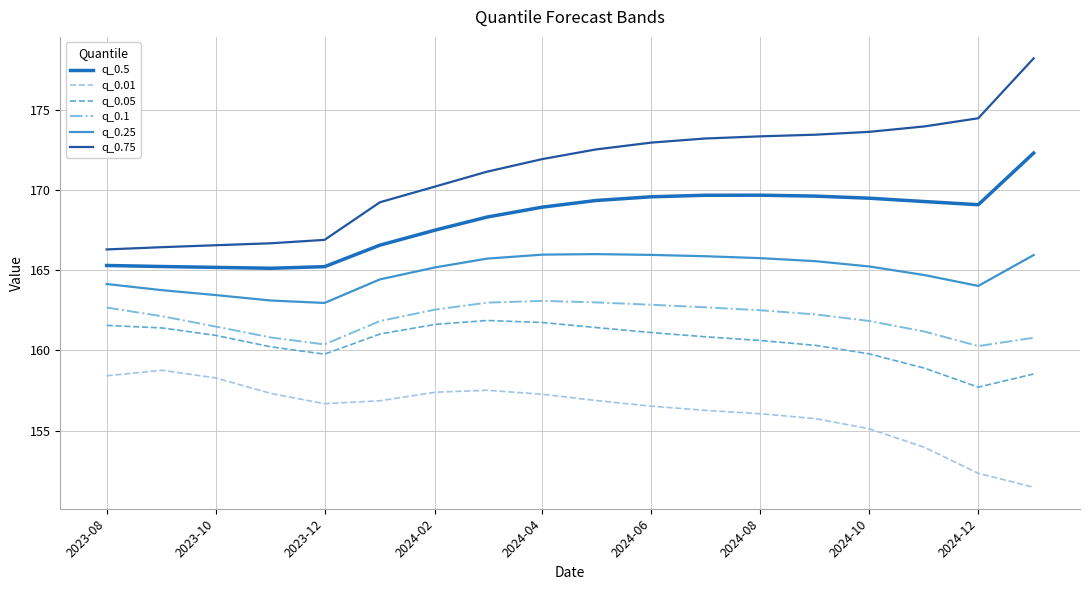

What is the sum of all q_0.05 values?

2889.4